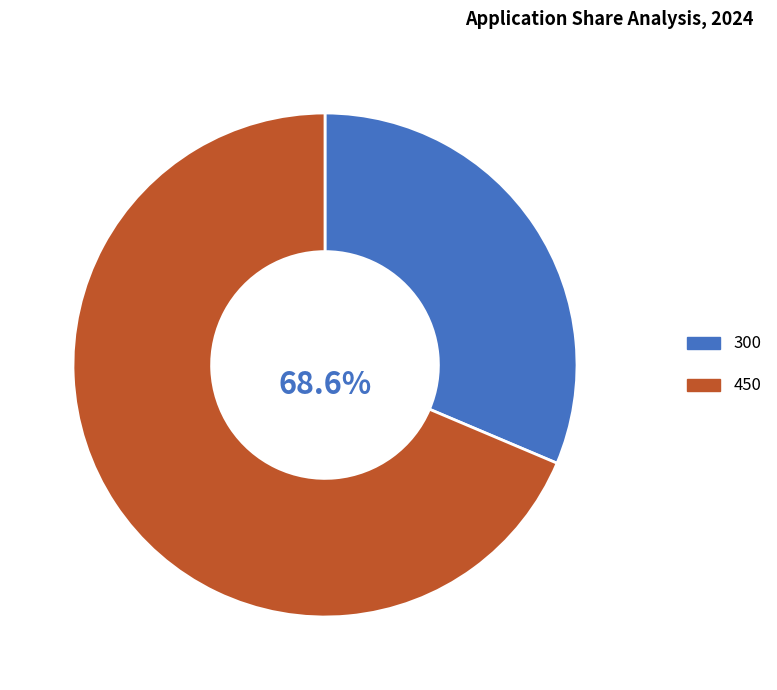

Which category has the smallest portion of the pie?

300